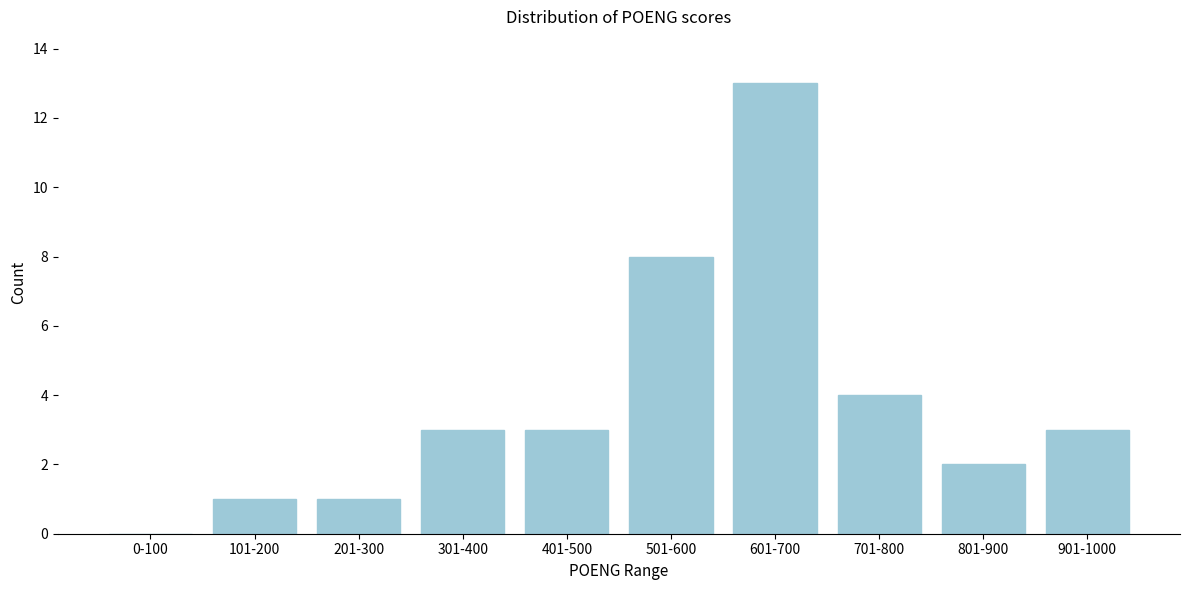

Reading right to left, transcribe all the data shown in this chart.

901-1000=3	801-900=2	701-800=4	601-700=13	501-600=8	401-500=3	301-400=3	201-300=1	101-200=1	0-100=0